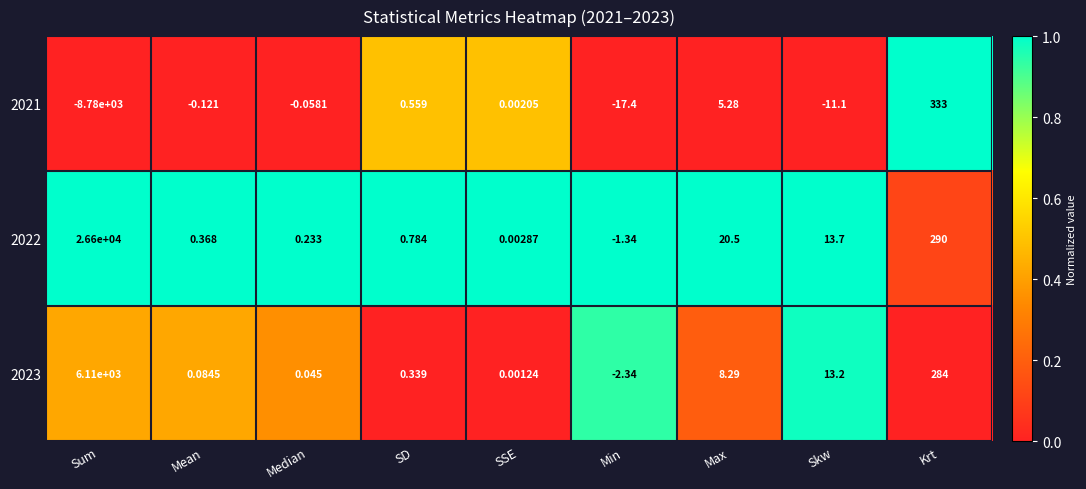

At which label does 2022 first exceed 0?

Sum